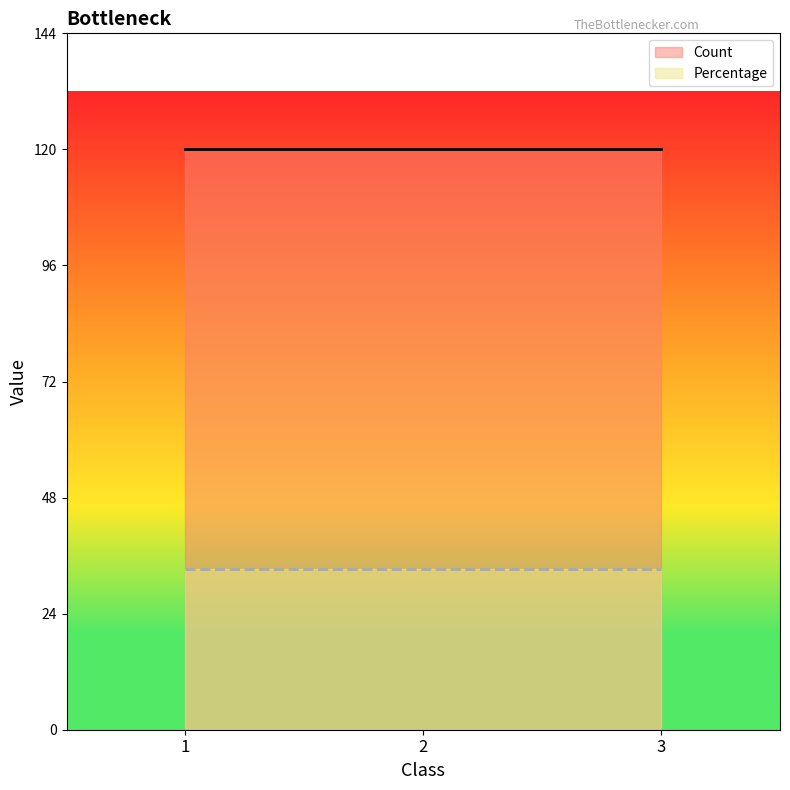

What is the total value across all series at 3?

153.3